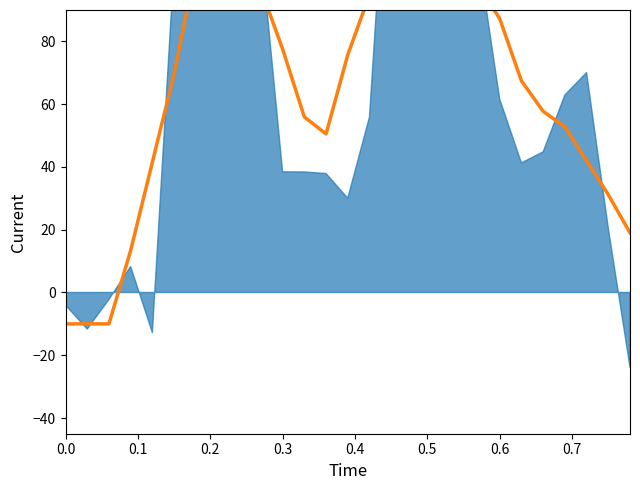

What is the greatest value displayed?

142.5